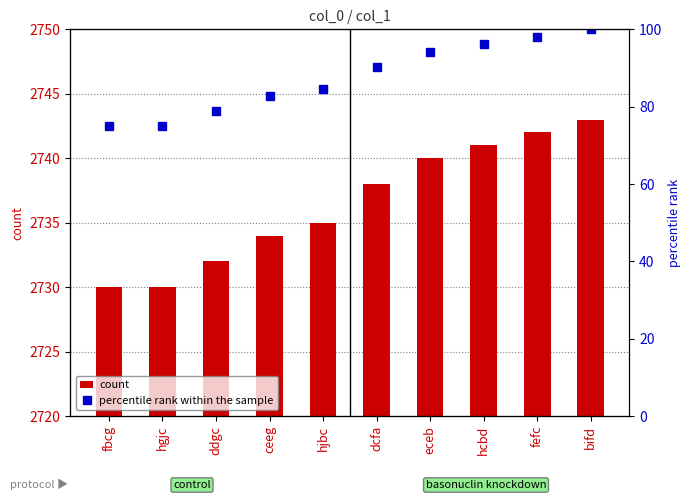

Rank the series at fefc from lowest to highest value.

percentile rank within the sample, count